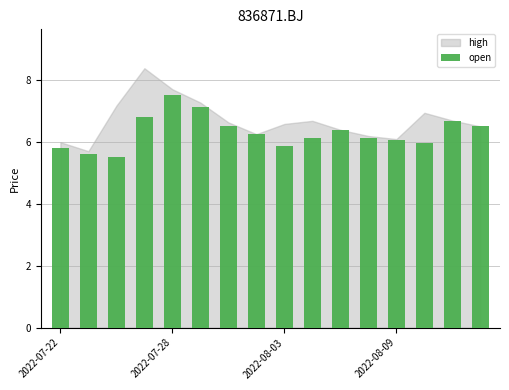

How many categories are shown in the chart?

16